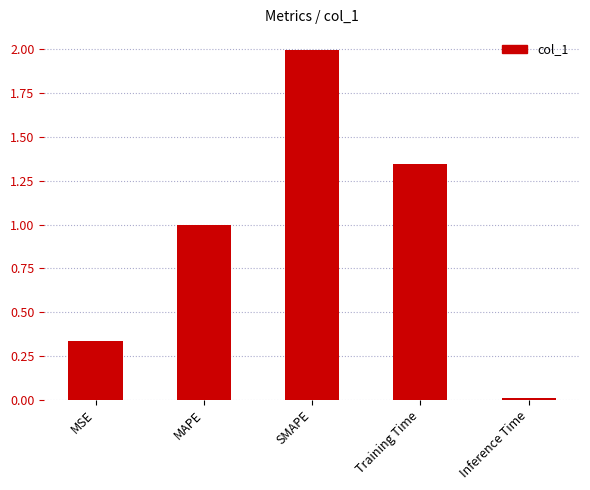

List the labels in order of value, largest first.

SMAPE, Training Time, MAPE, MSE, Inference Time